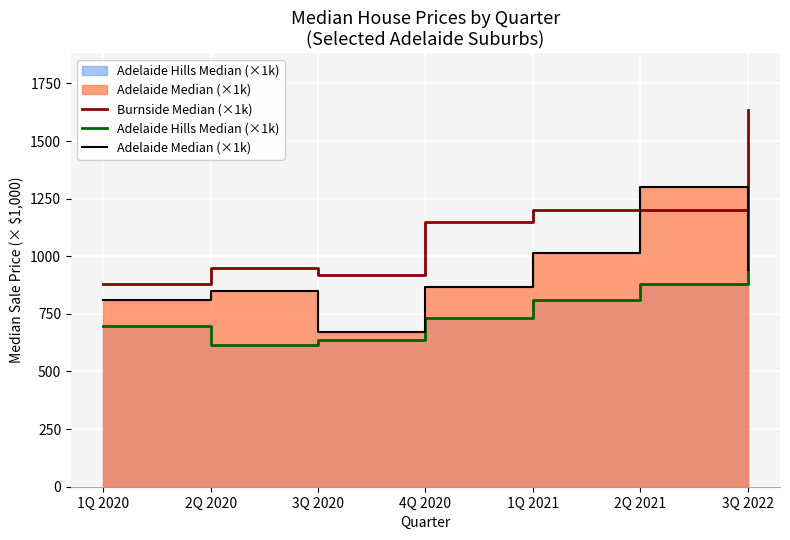

What is the difference between the maximum and minimum values in the Burnside Median (×1k) series?

755.0